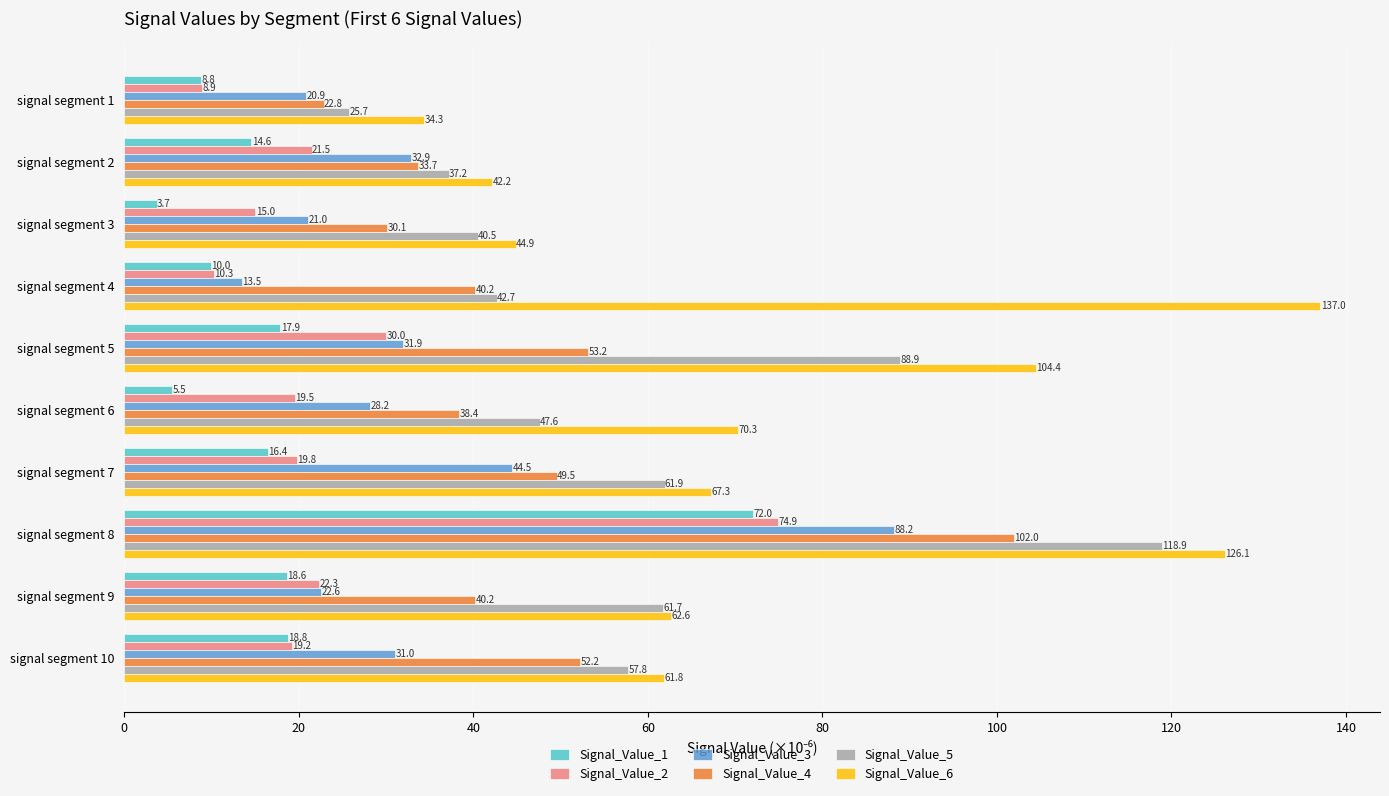

The Signal_Value_4 series shows 64.7 at signal segment 4. True or false?

False